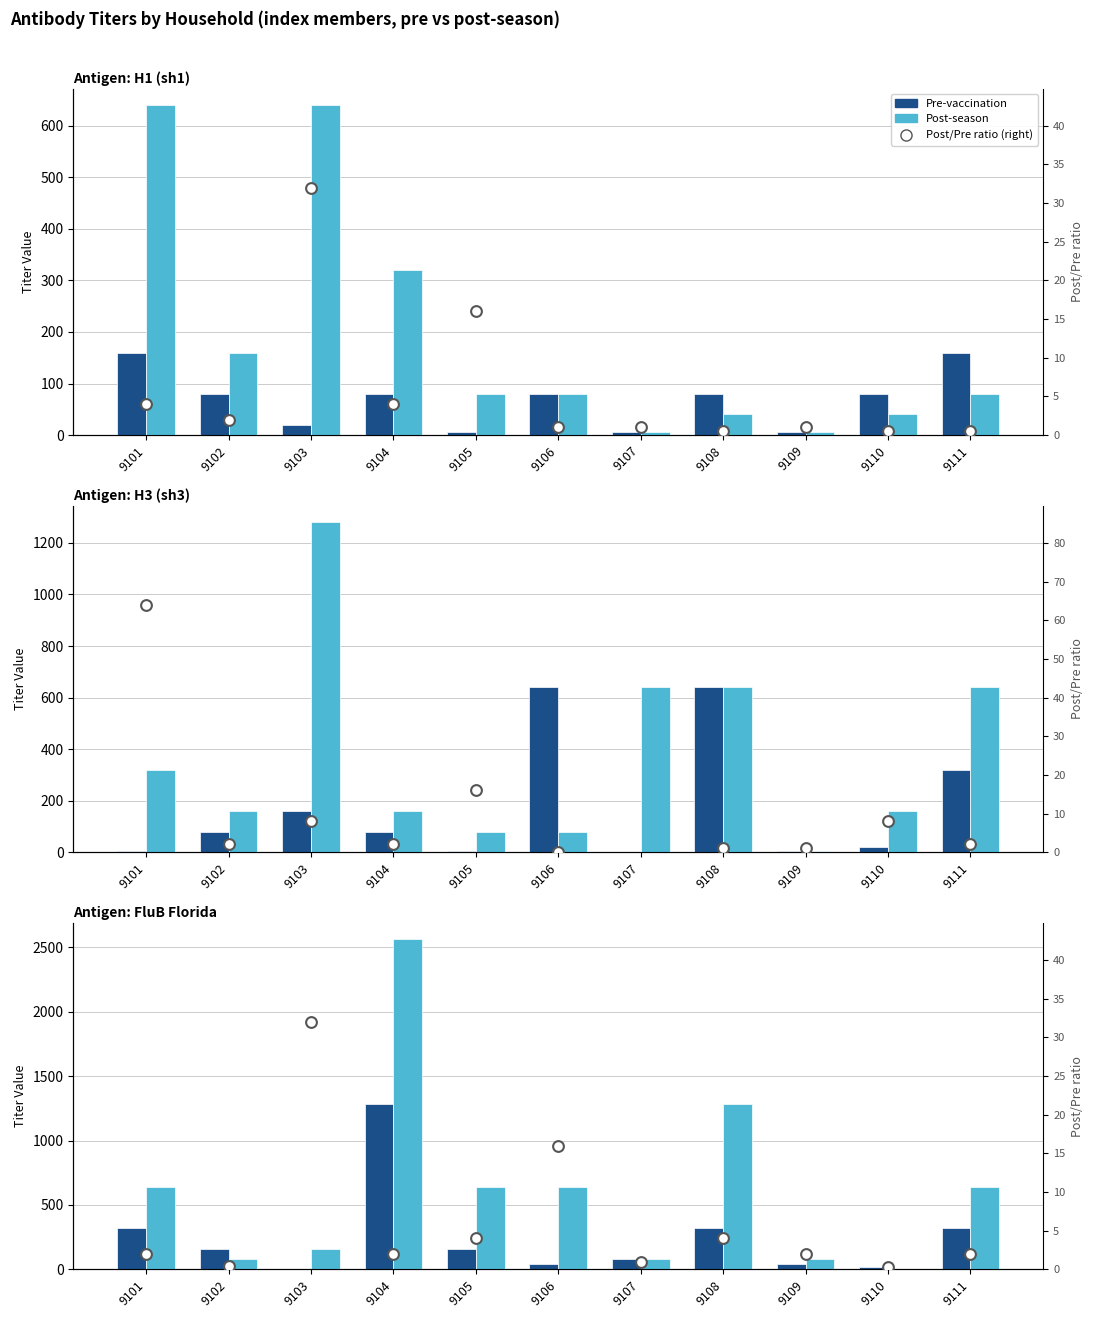

Which series has the largest total across all categories?

Post-season